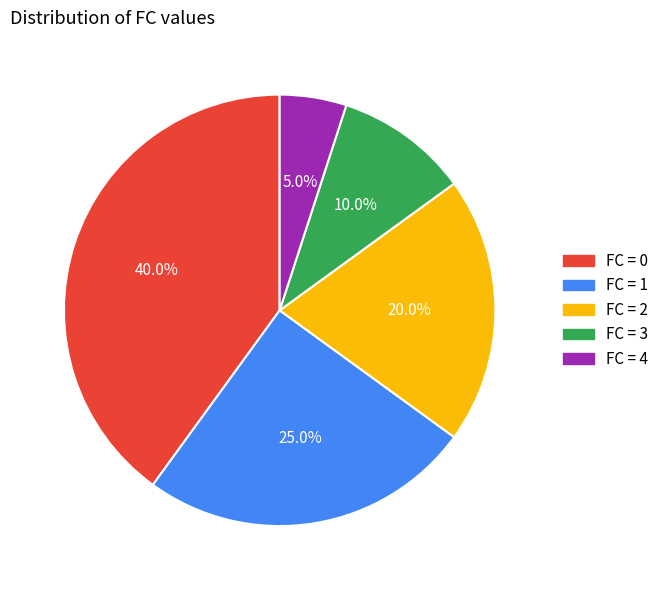

Count the number of slices in the pie.

5